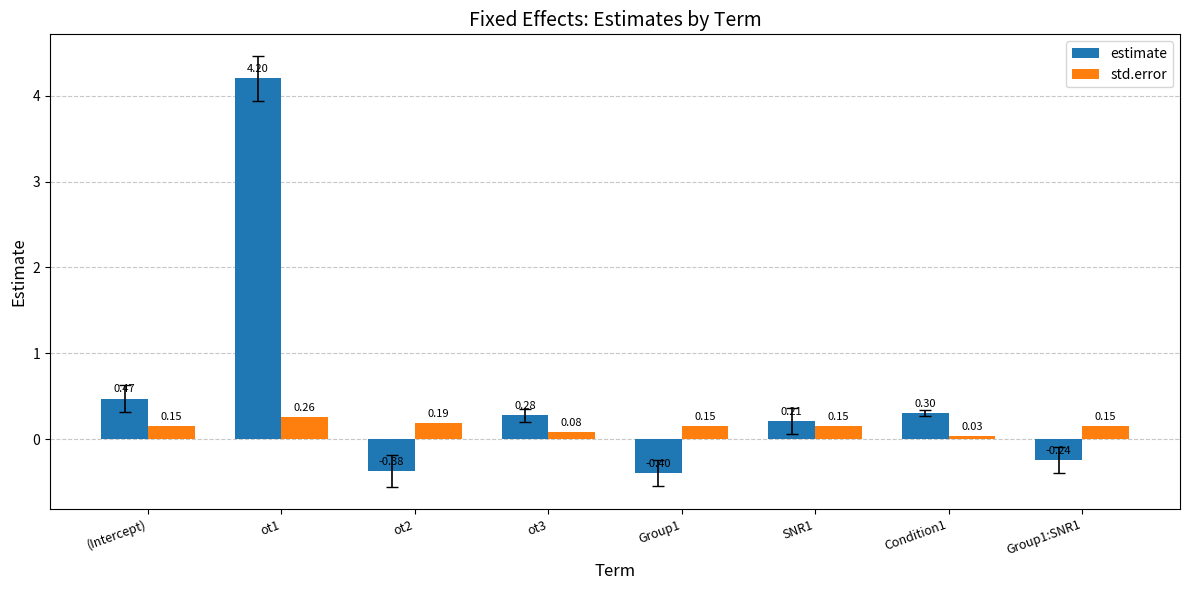

What is the minimum value shown in the chart?

-0.4